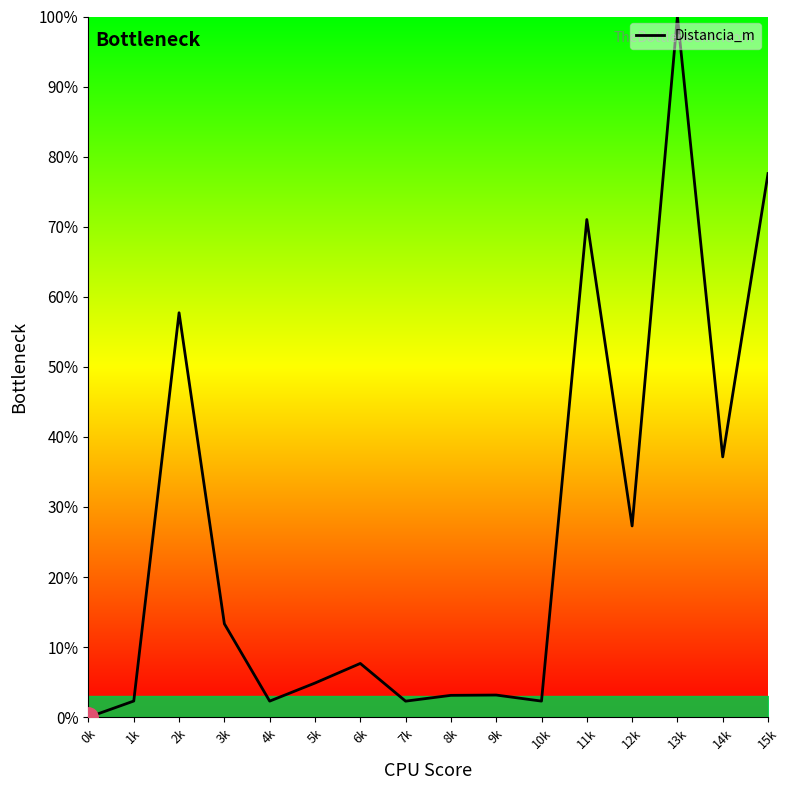

How many interior local valleys (lower than both neighbors) does the data have?

5